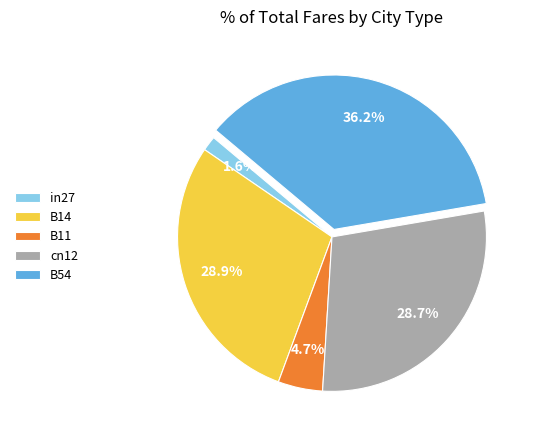

What percentage is NOT represented by B11?

95.3%